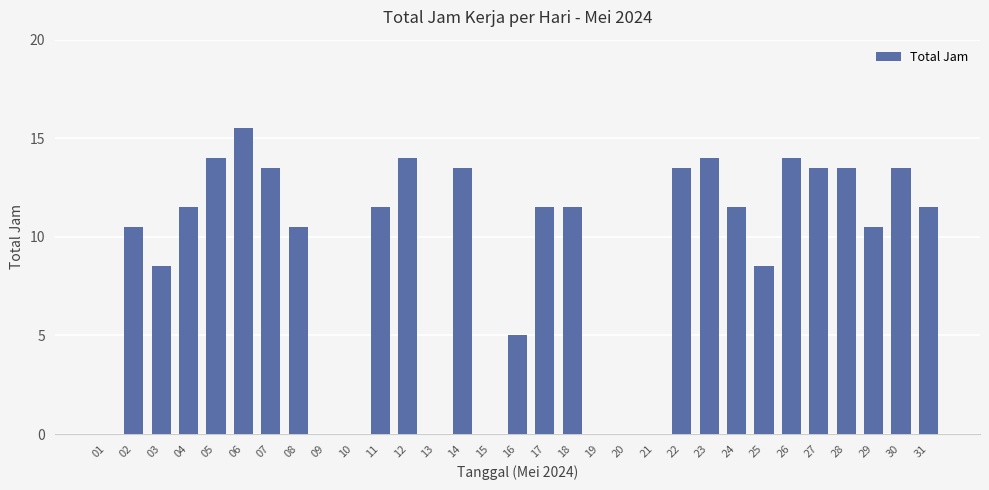

At which category does the chart reach its peak across all series?

06